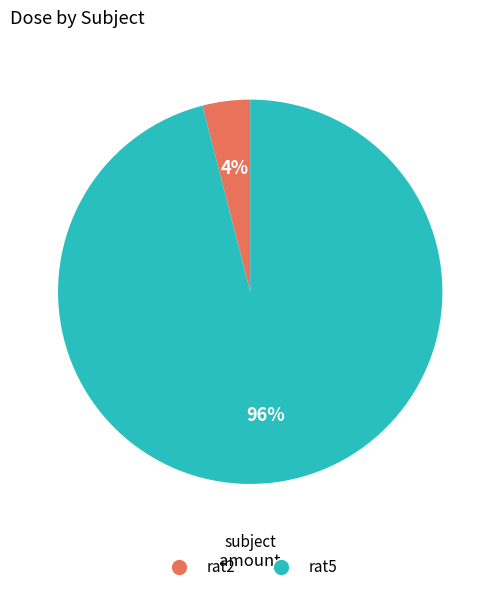

Which category has the biggest portion of the pie?

rat5